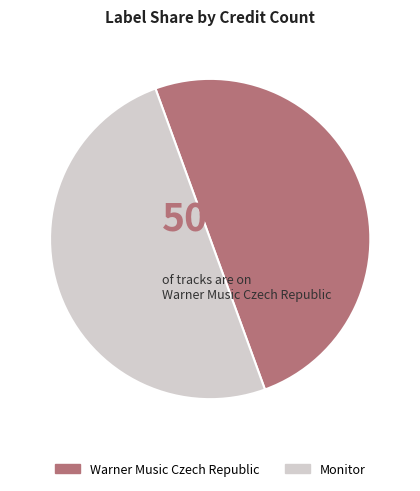

Combined, do Monitor and Warner Music Czech Republic account for over 50%?

Yes